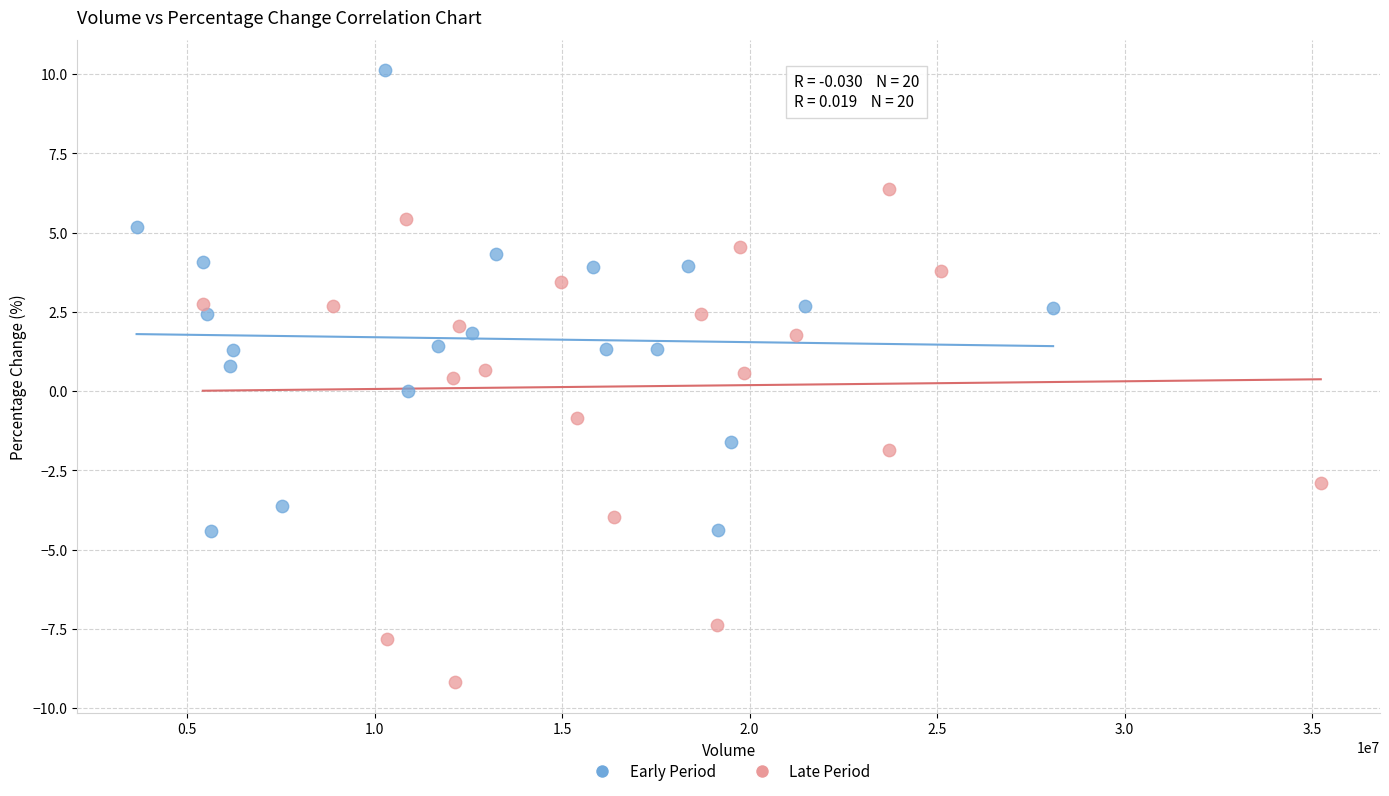

Which series reaches the maximum Y coordinate?

Early Period